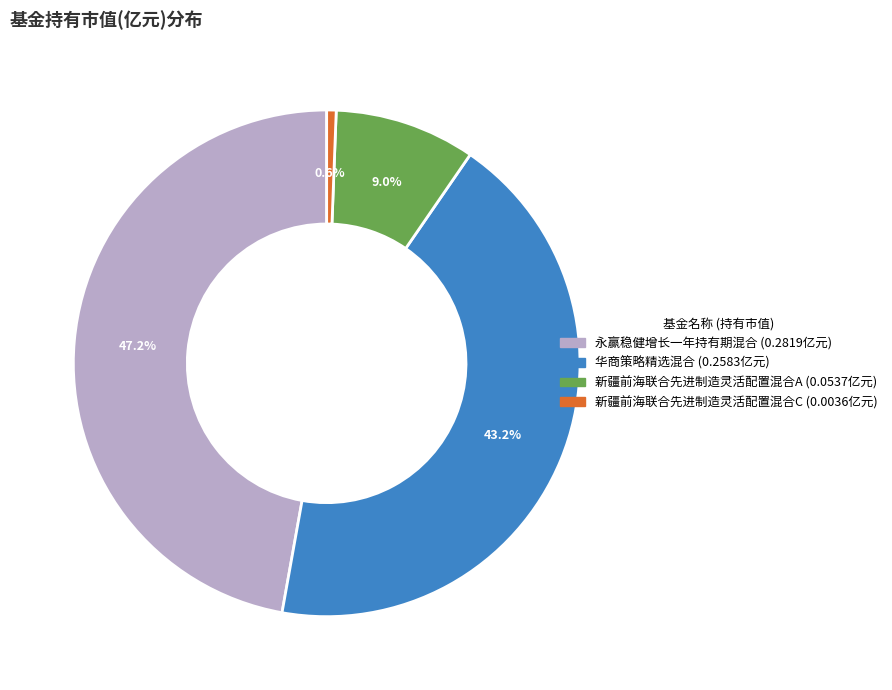

Combined, what portion of the pie is 永赢稳健增长一年持有期混合 and 华商策略精选混合?

90.4%